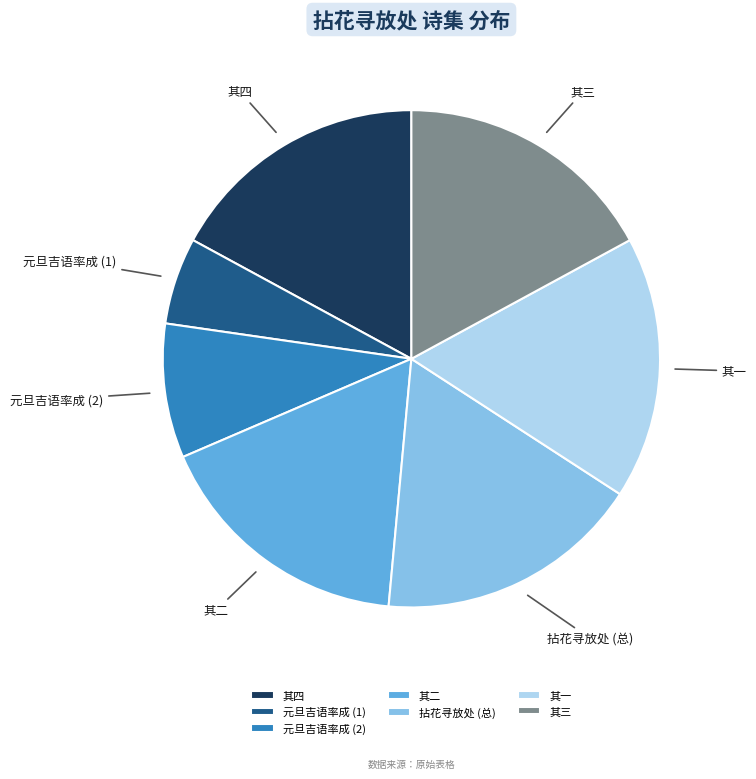

Is the sum of 其一 and 其四 greater than half?

No